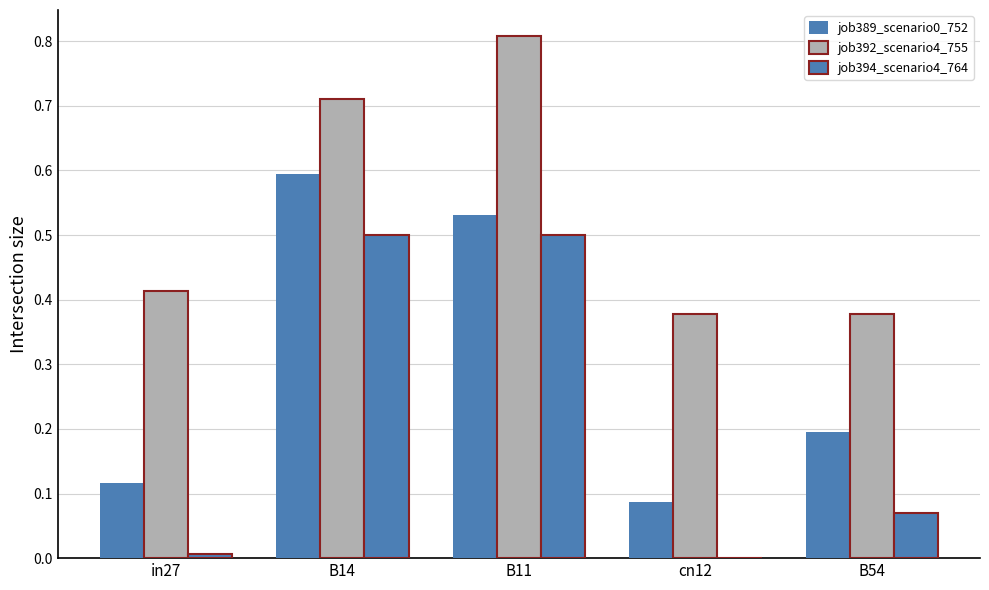

Rank the categories by job394_scenario4_764 value from lowest to highest.

cn12, in27, B54, B14, B11